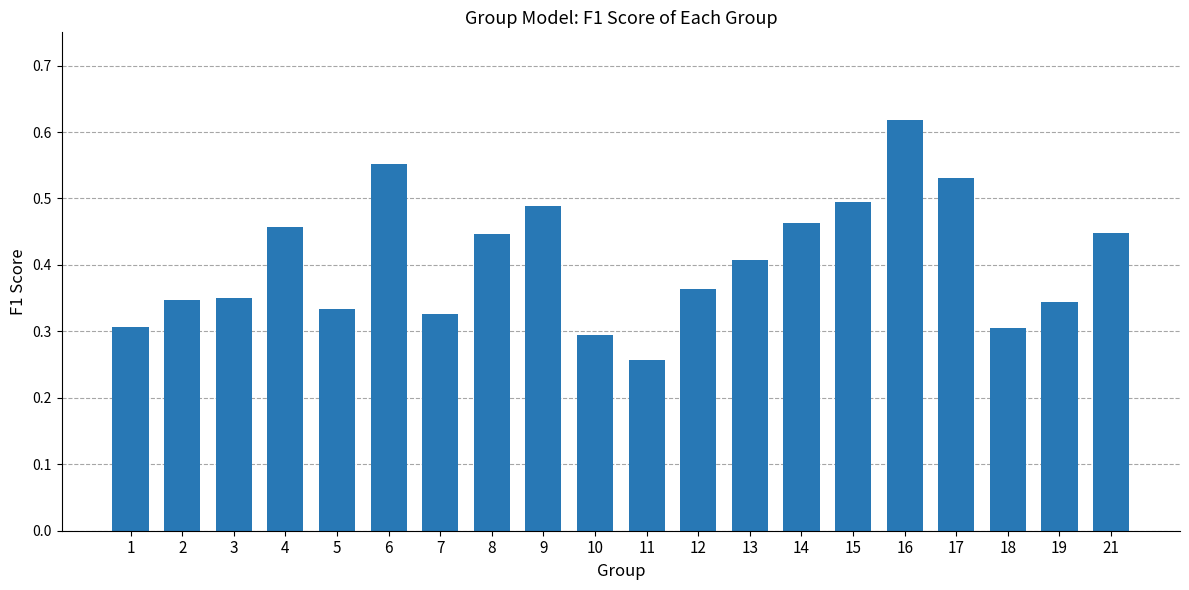

What is the change in value from 3 to 8?

+0.1